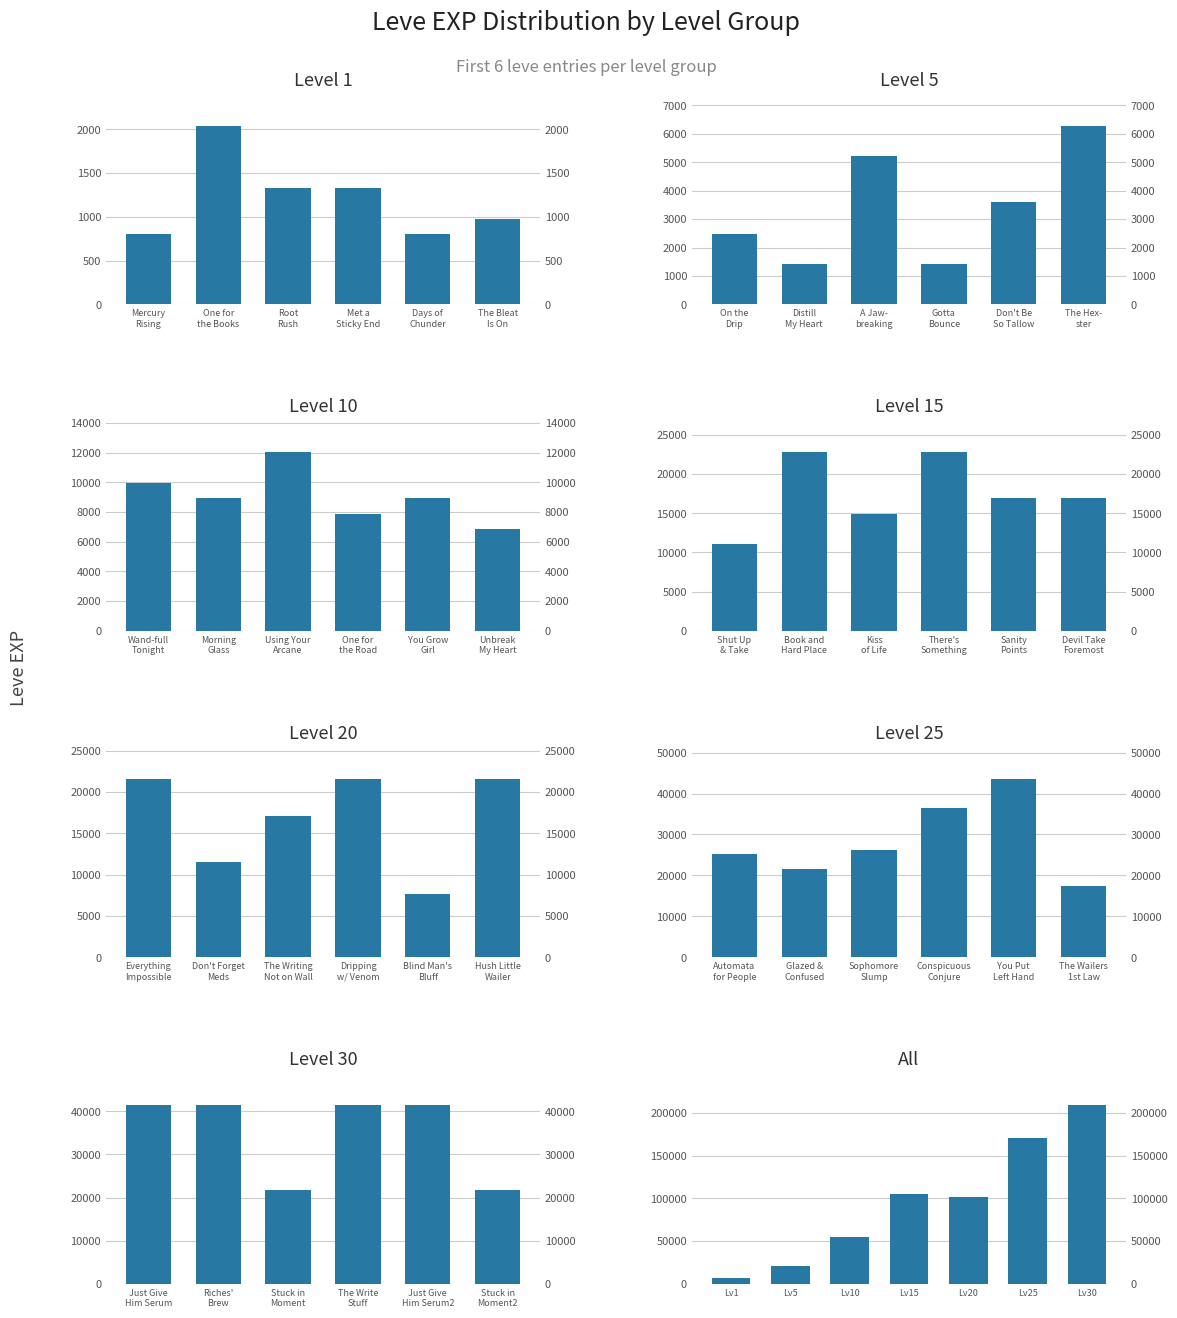

What is the label of the 5th bar from the left?

Days of Chunder